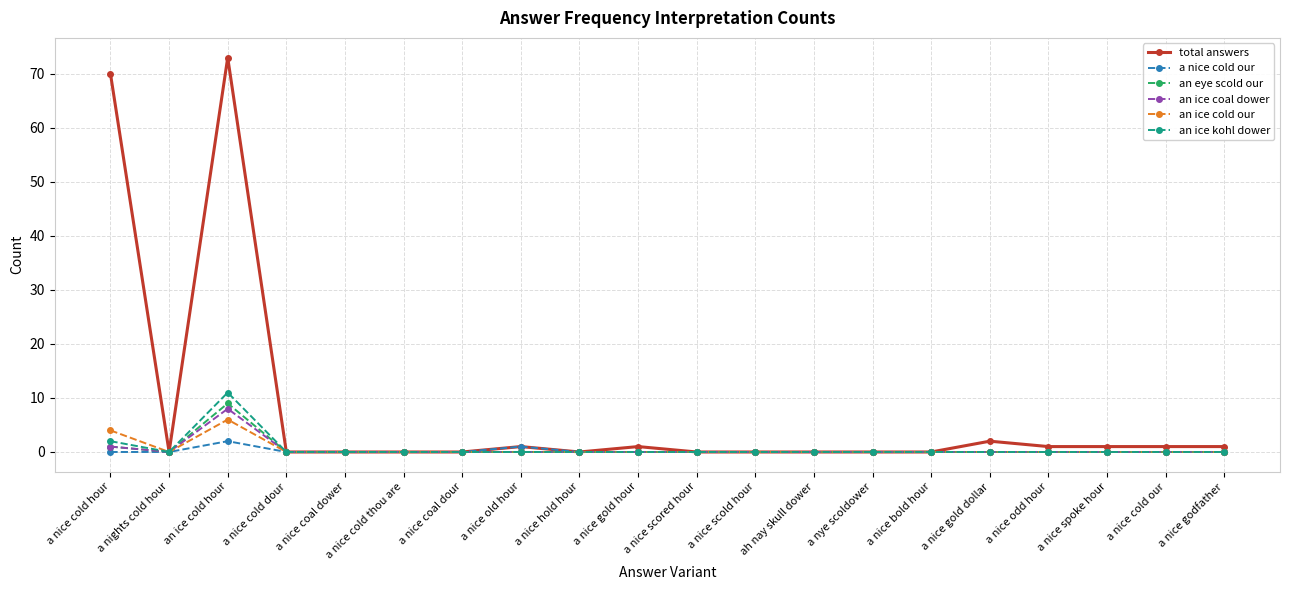

Which series has the largest total across all categories?

total answers